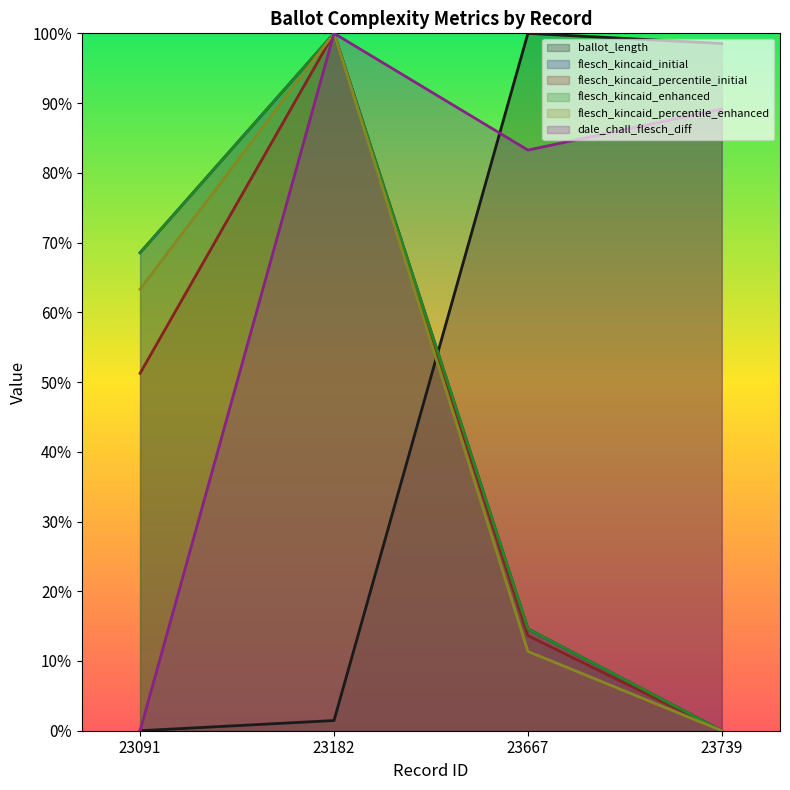

Reading left to right, transcribe all the data shown in this chart.

ballot_length: 23091=0.0	23182=0.0	23667=1.0	23739=1.0
flesch_kincaid_initial: 23091=0.7	23182=1.0	23667=0.1	23739=0.0
flesch_kincaid_percentile_initial: 23091=0.5	23182=1.0	23667=0.1	23739=0.0
flesch_kincaid_enhanced: 23091=0.7	23182=1.0	23667=0.1	23739=0.0
flesch_kincaid_percentile_enhanced: 23091=0.6	23182=1.0	23667=0.1	23739=0.0
dale_chall_flesch_diff: 23091=0.0	23182=1.0	23667=0.8	23739=0.9